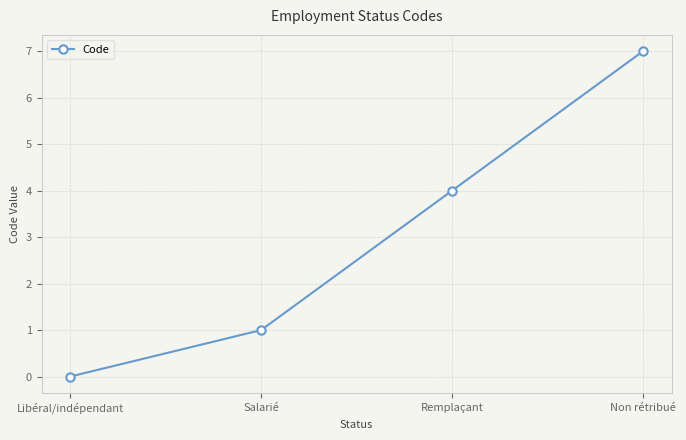

At which category does the chart reach its minimum across all series?

Libéral/indépendant